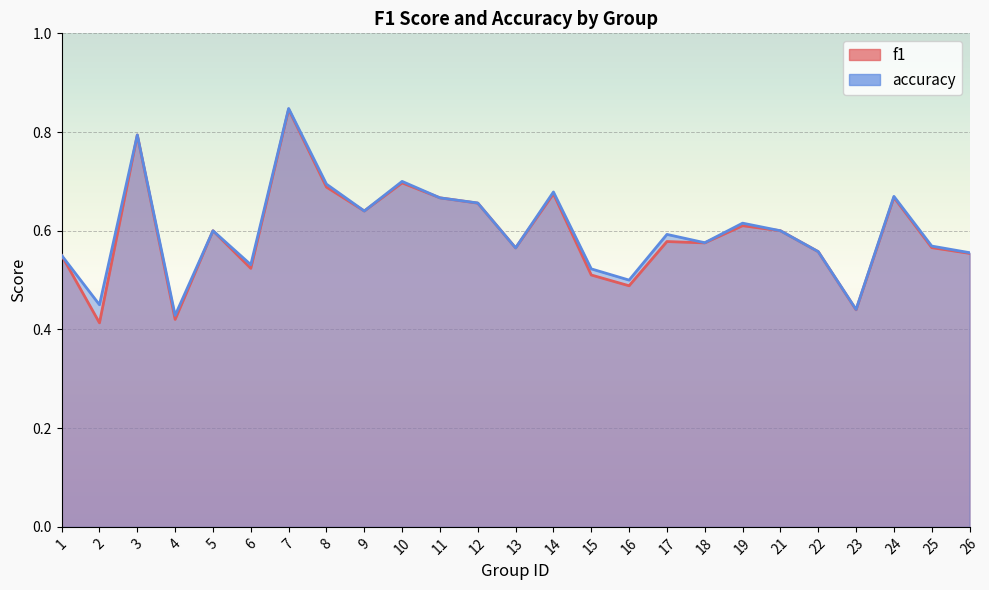

What is the greatest value displayed?

0.8